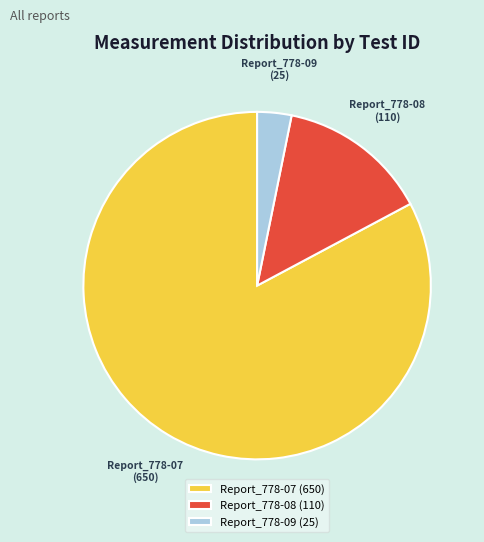

Is Report_778-08 the majority of the pie?

No